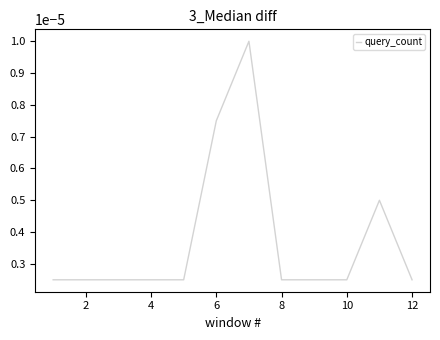

How many lines are shown in the chart?

1